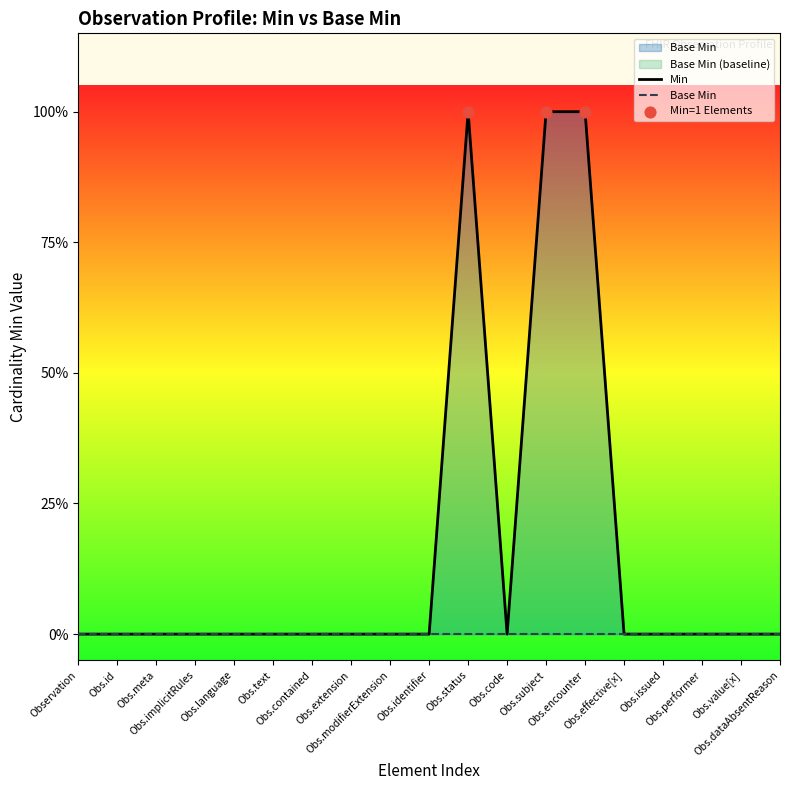

Between Obs.meta and Obs.status, which is larger?

Obs.status